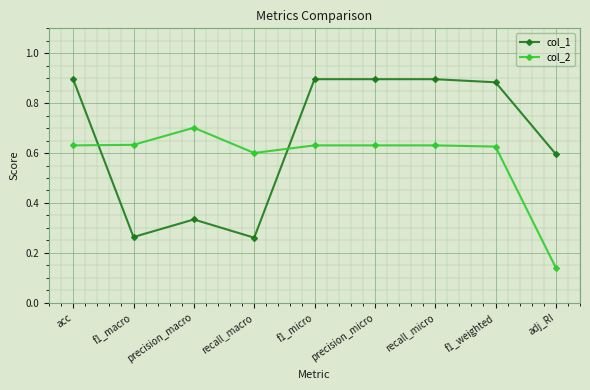

What is the label of the 9th point from the left?

adj_RI